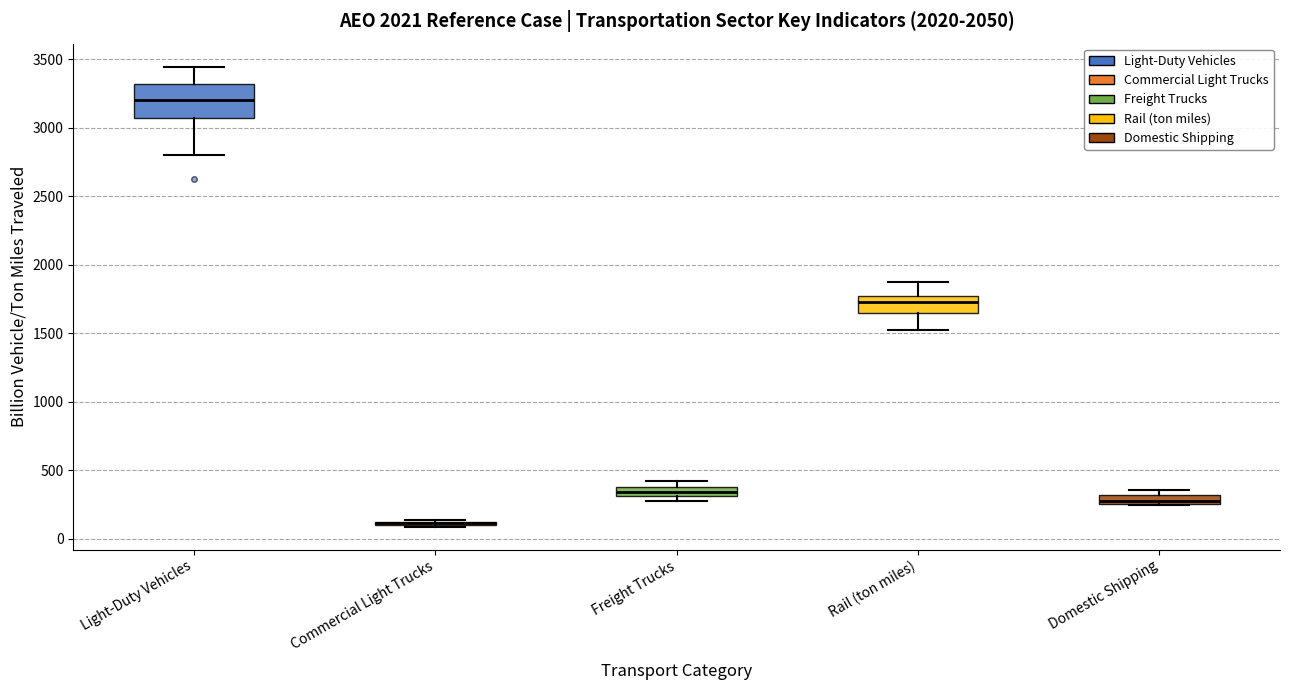

Where does the upper whisker of the box for Rail (ton miles) end on the y-axis? The values are not printed on the chart, so give them approximately, as read against the axis.

1850